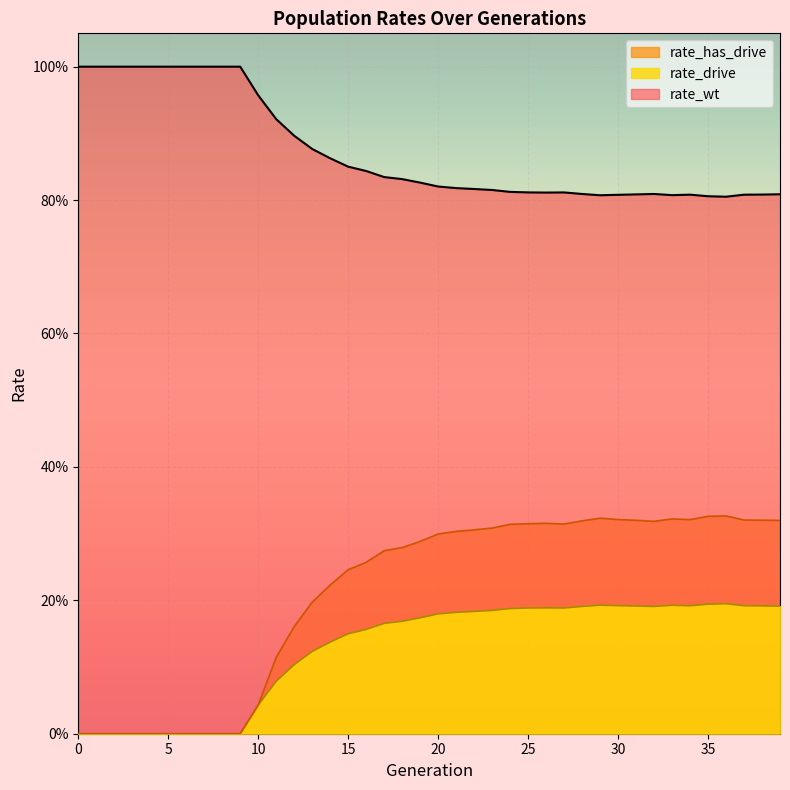

List the series in order of their peak value, lowest first.

rate_drive, rate_has_drive, rate_wt